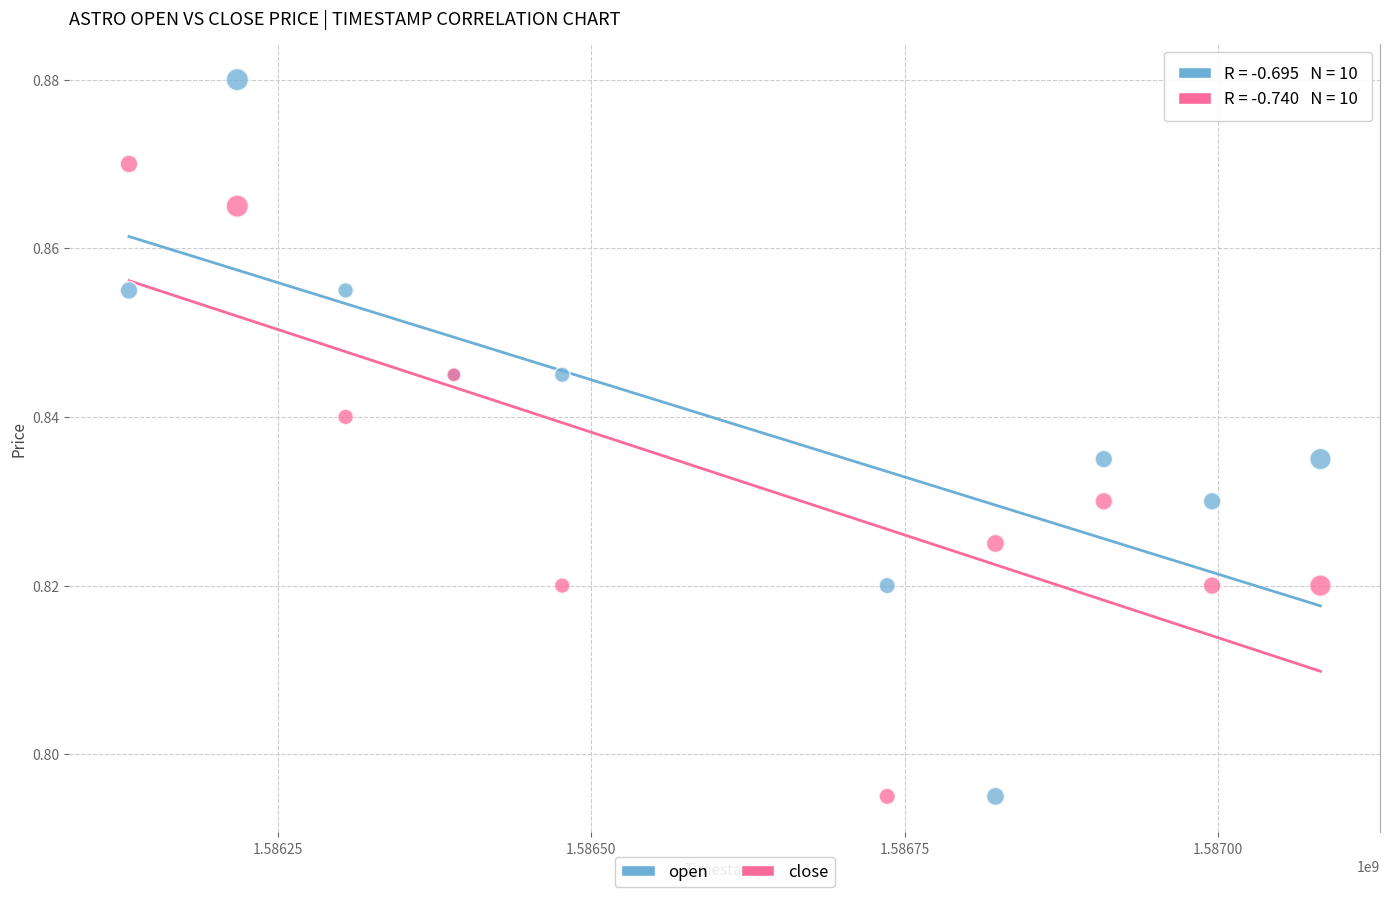

What is the X range (max minus min) for the scatter plot?

950400.0